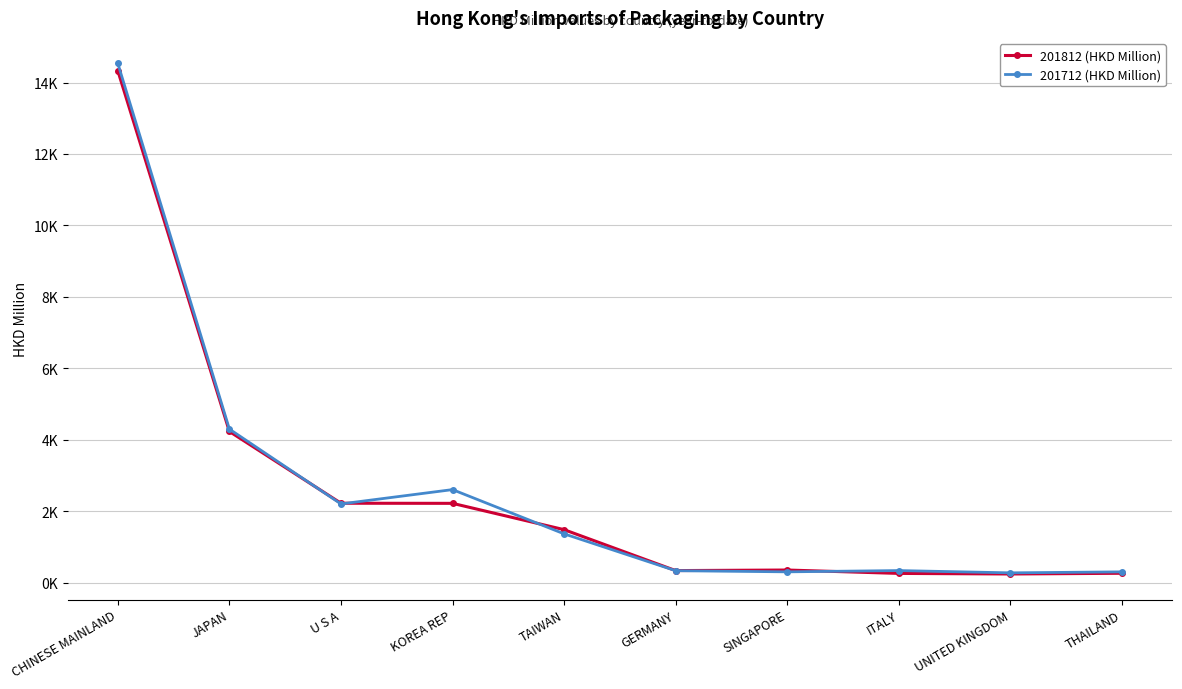

How many values in the 201812 (HKD Million) series exceed 1481?

5